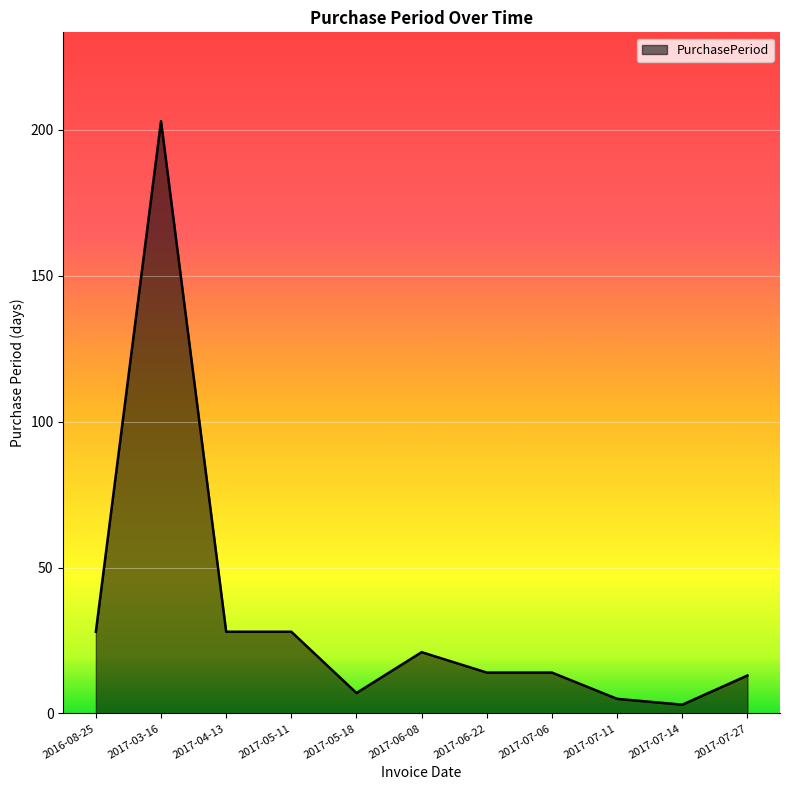

What is the difference between the values at 2017-05-18 and 2017-07-06?

7